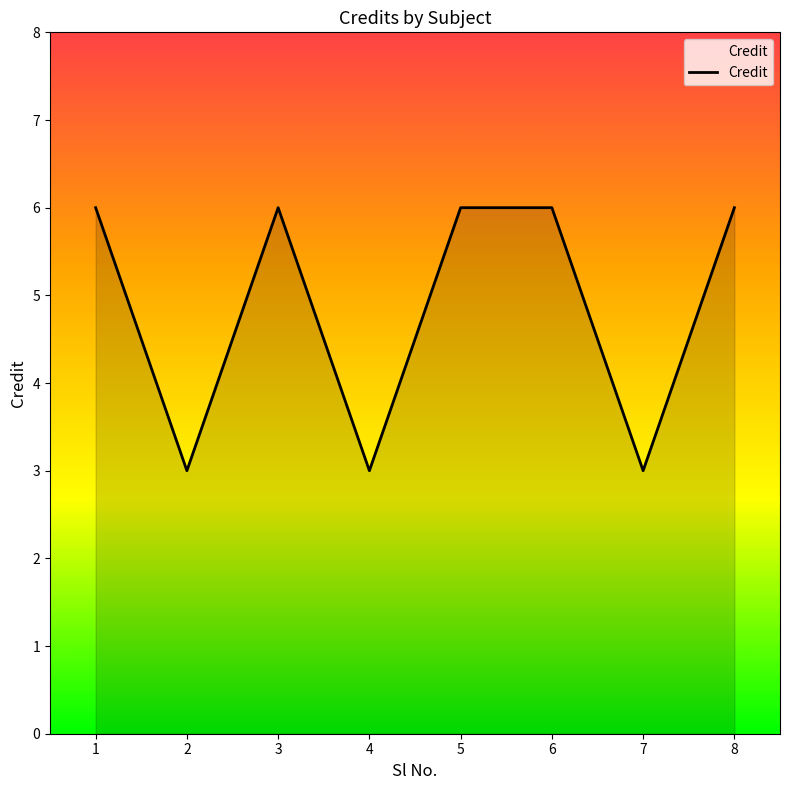

Where is the first local minimum?

2